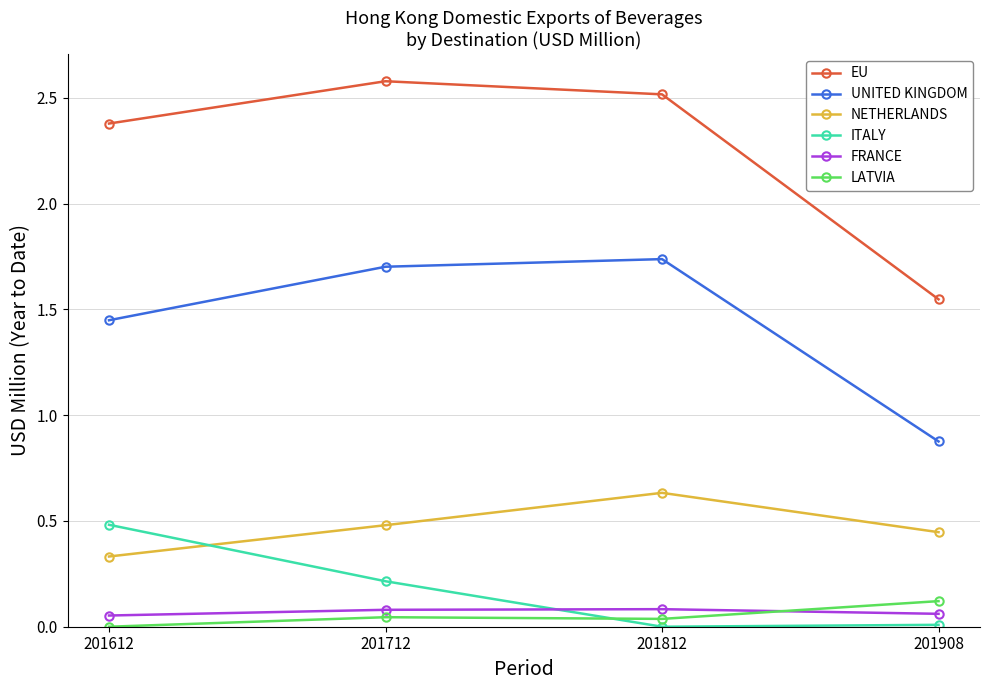

True or false: UNITED KINGDOM and NETHERLANDS cross at least once.

False